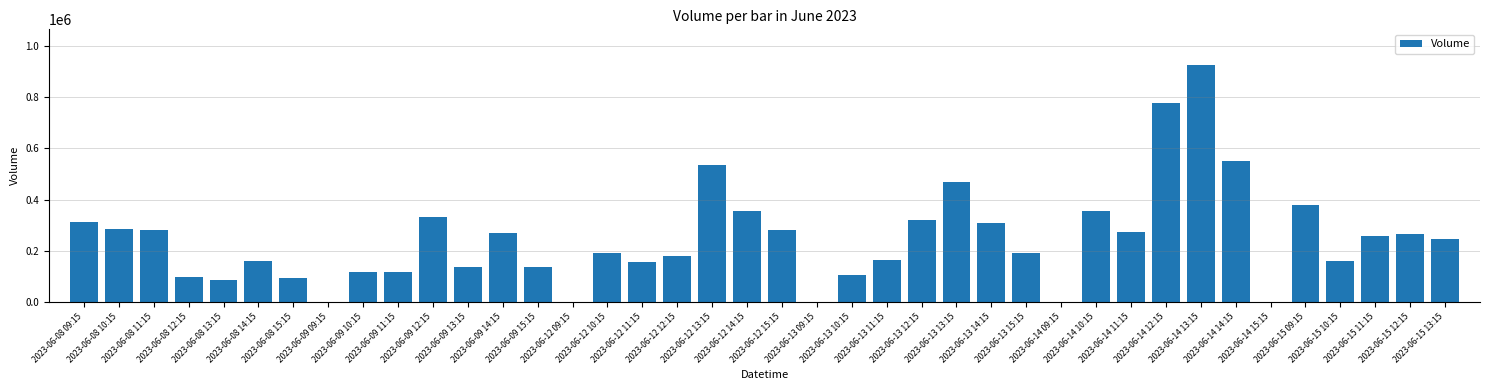

Where does the data first go above 246497?

2023-06-08 09:15